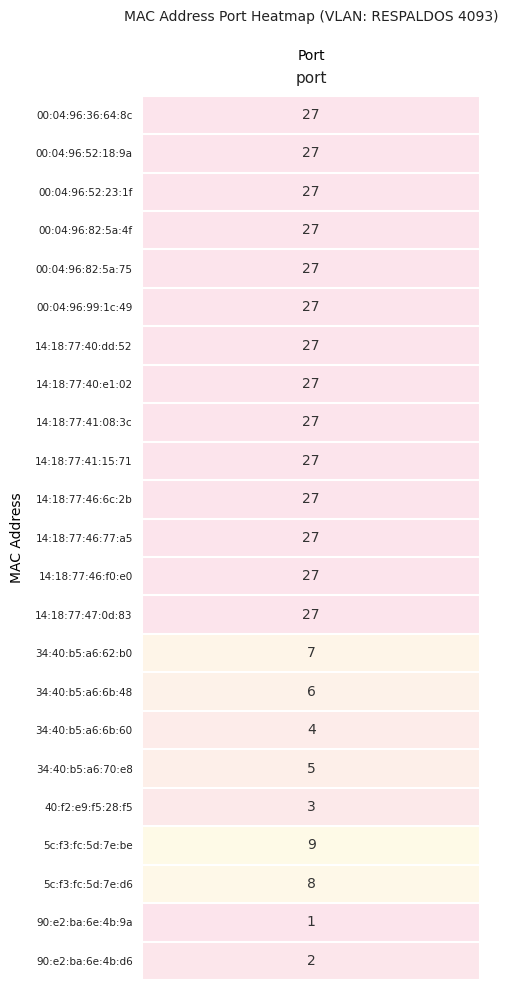

Reading left to right, list all the values displayed in this chart.

0=27	1=27	2=27	3=27	4=27	5=27	6=27	7=27	8=27	9=27	10=27	11=27	12=27	13=27	14=7	15=6	16=4	17=5	18=3	19=9	20=8	21=1	22=2